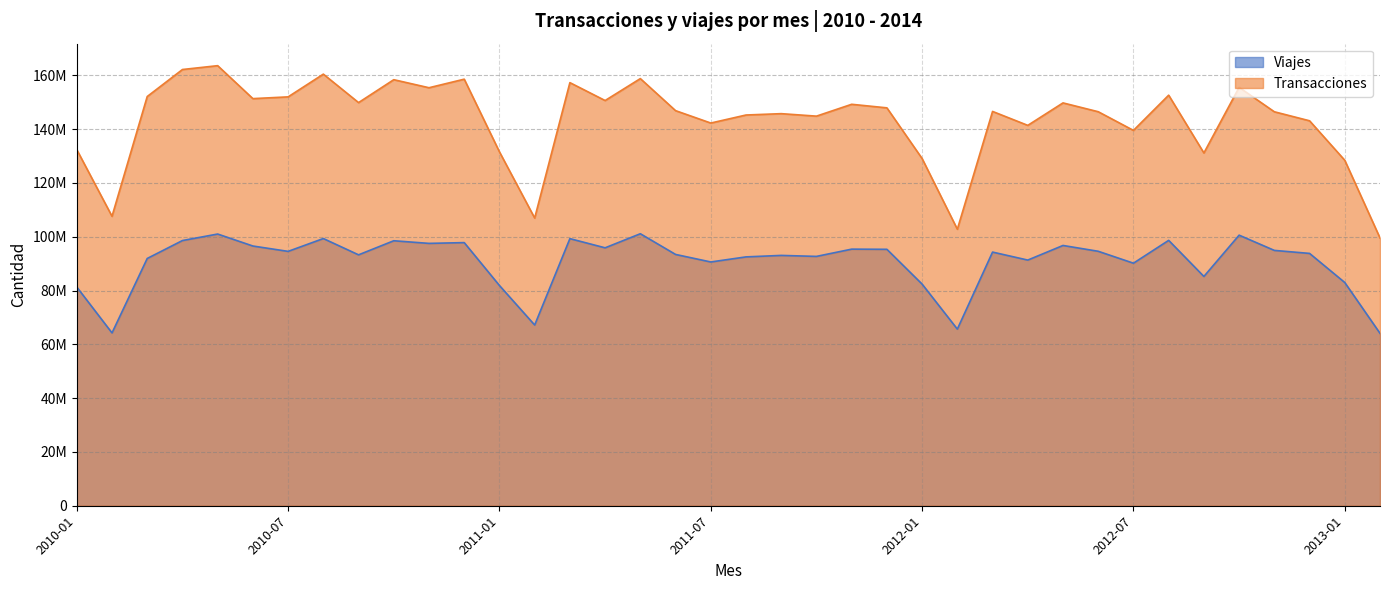

What is the total value across all series at 2011-06?

240277887.0